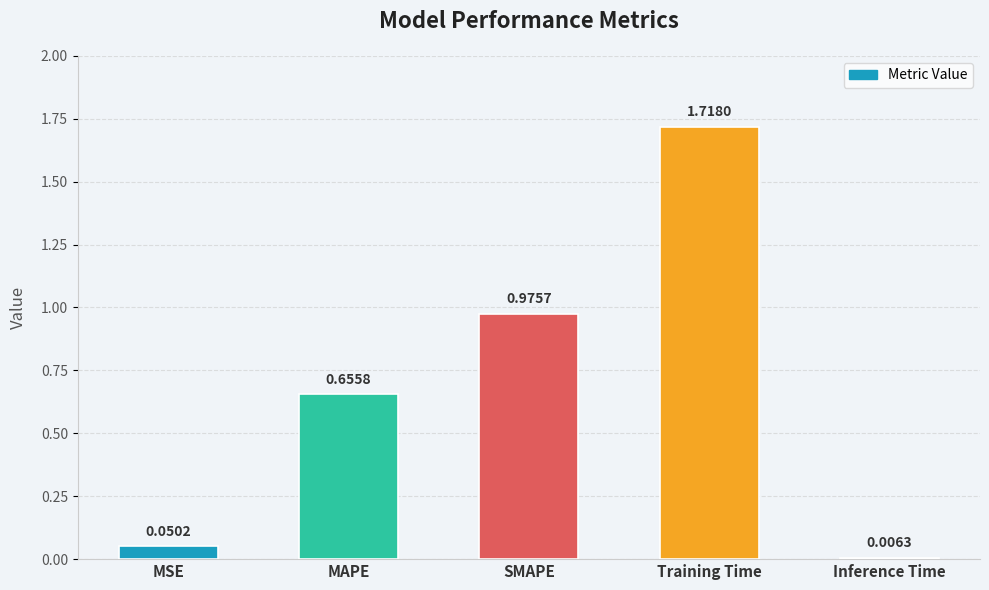

Rank the categories by value from lowest to highest.

Inference Time, MSE, MAPE, SMAPE, Training Time